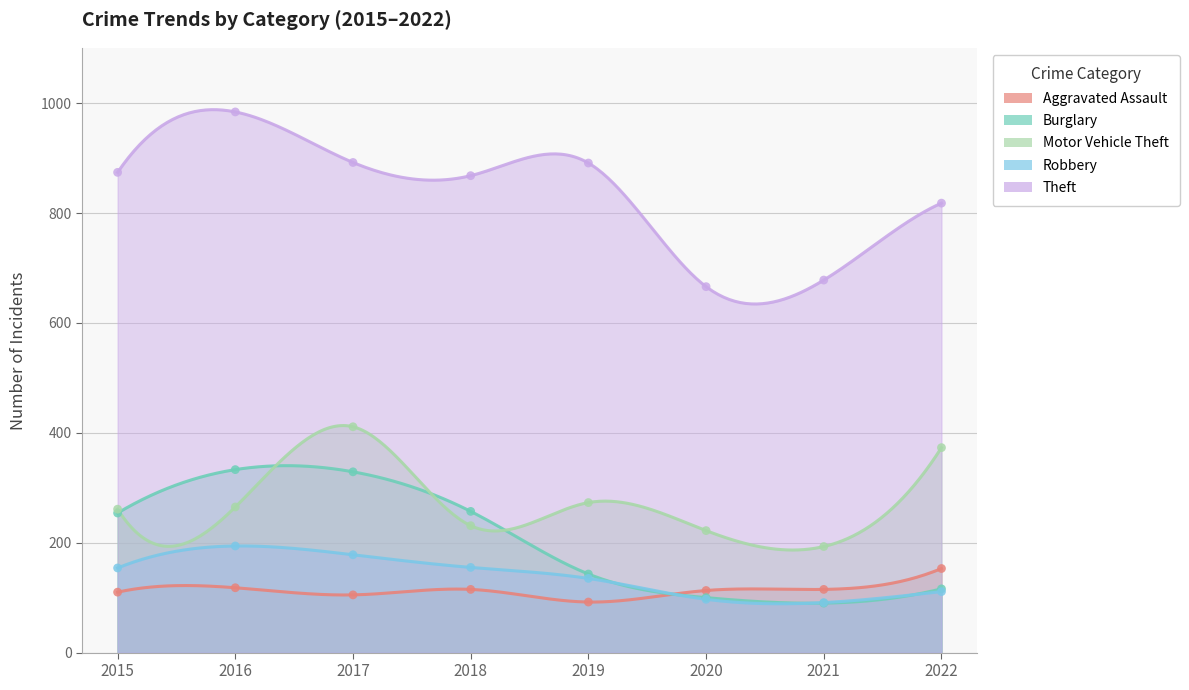

Which series has the widest spread of Y values?

Theft